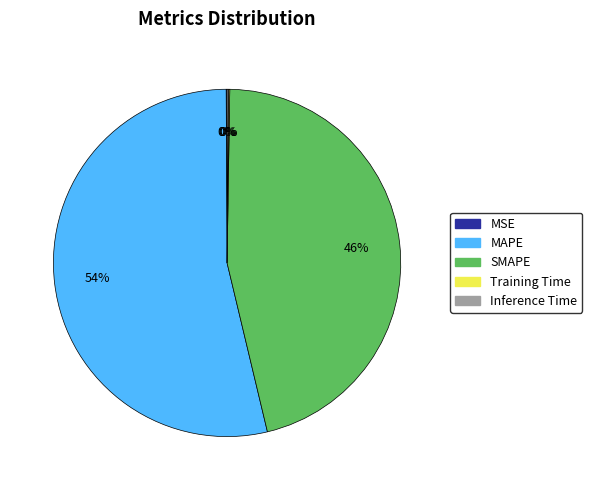

To the nearest percent, what percentage of the pie is SMAPE?

46%